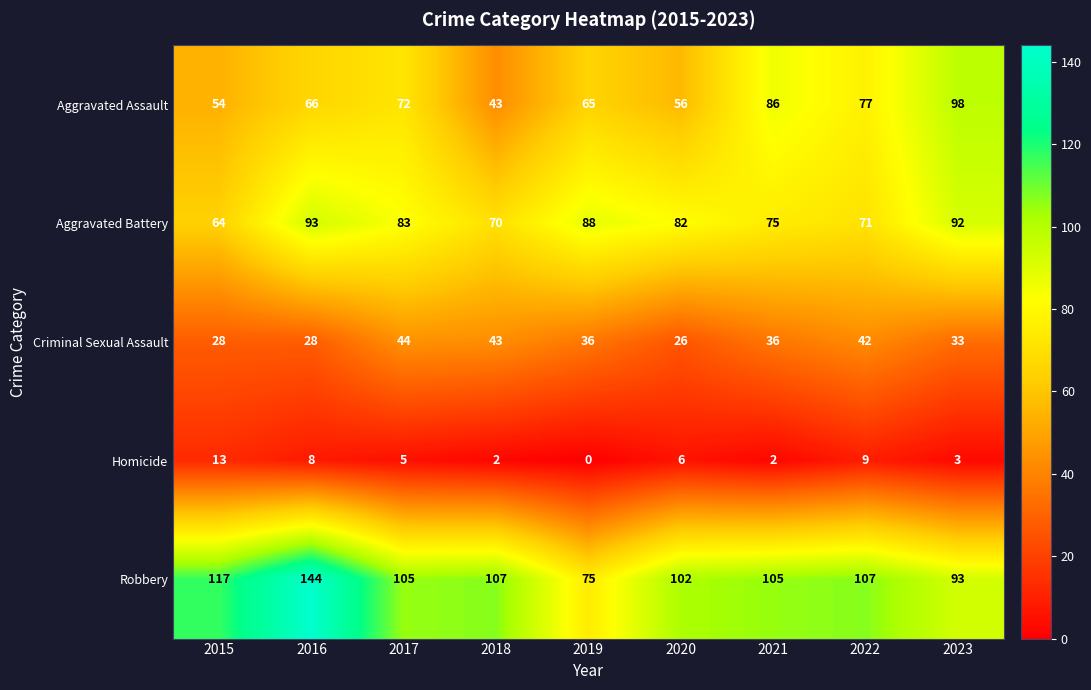

At which label is Aggravated Assault closest to 70?

2017